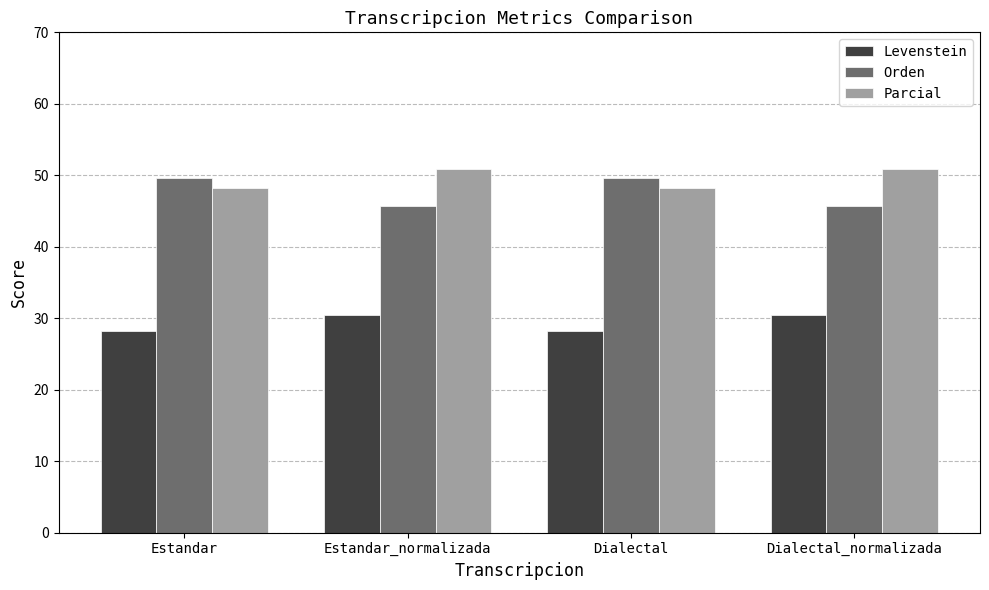

At Dialectal_normalizada, list the series in order from smallest to largest.

Levenstein, Orden, Parcial